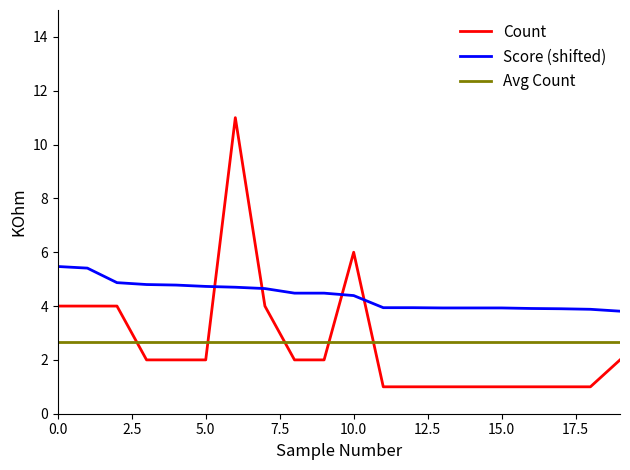

Does the chart have visible grid lines?

No